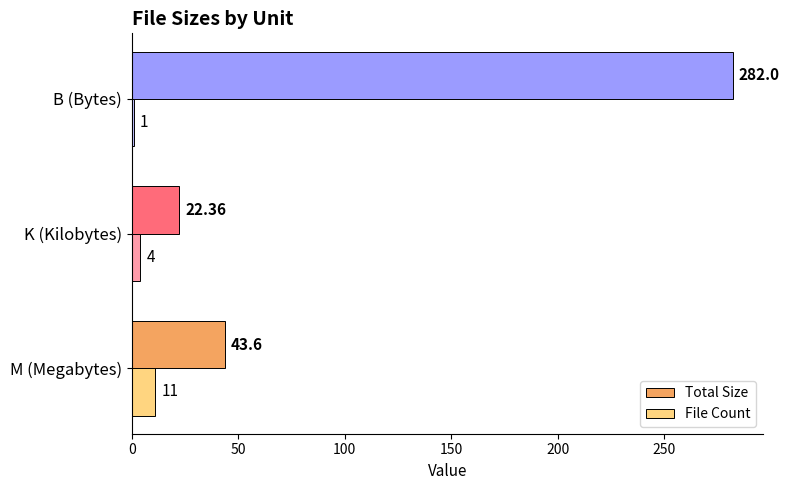

Which category has the highest value across all series?

B (Bytes)